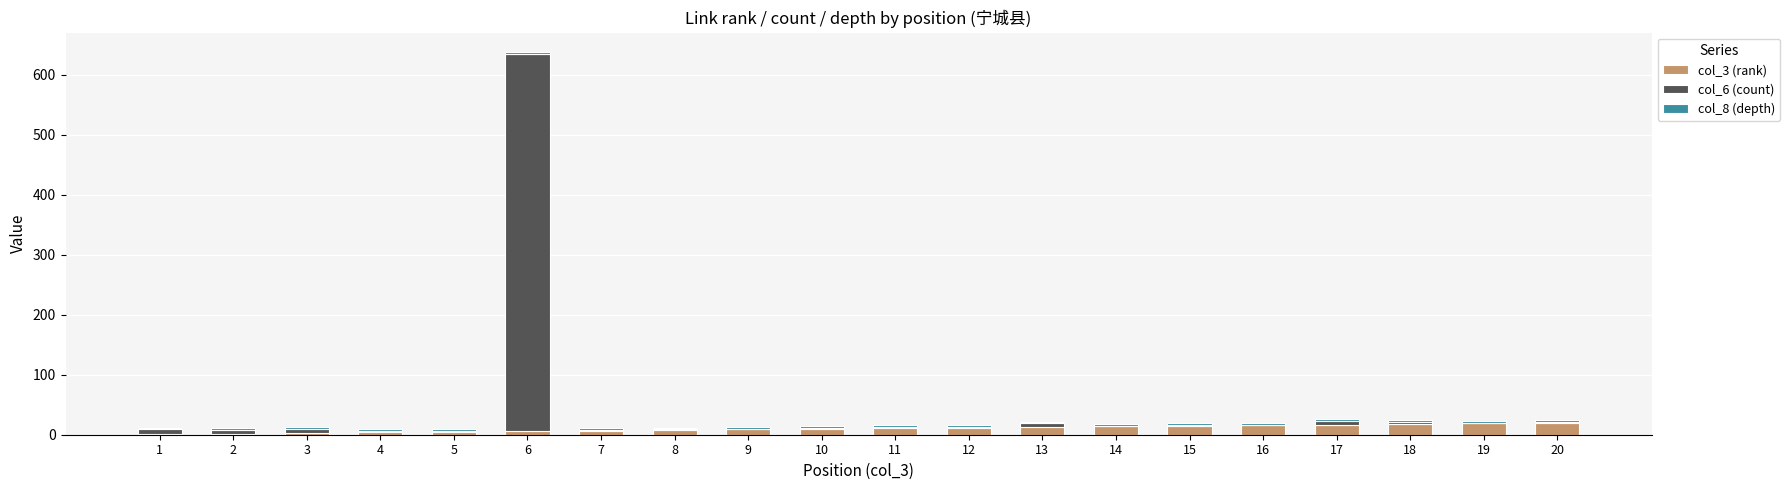

True or false: col_3 (rank) has a value of 16 at 16.

True